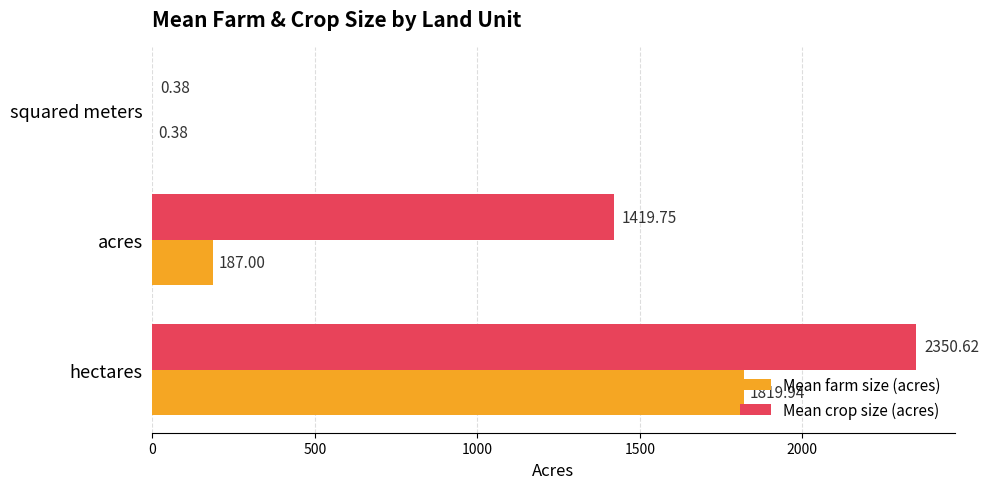

How many data points does each series have?

3